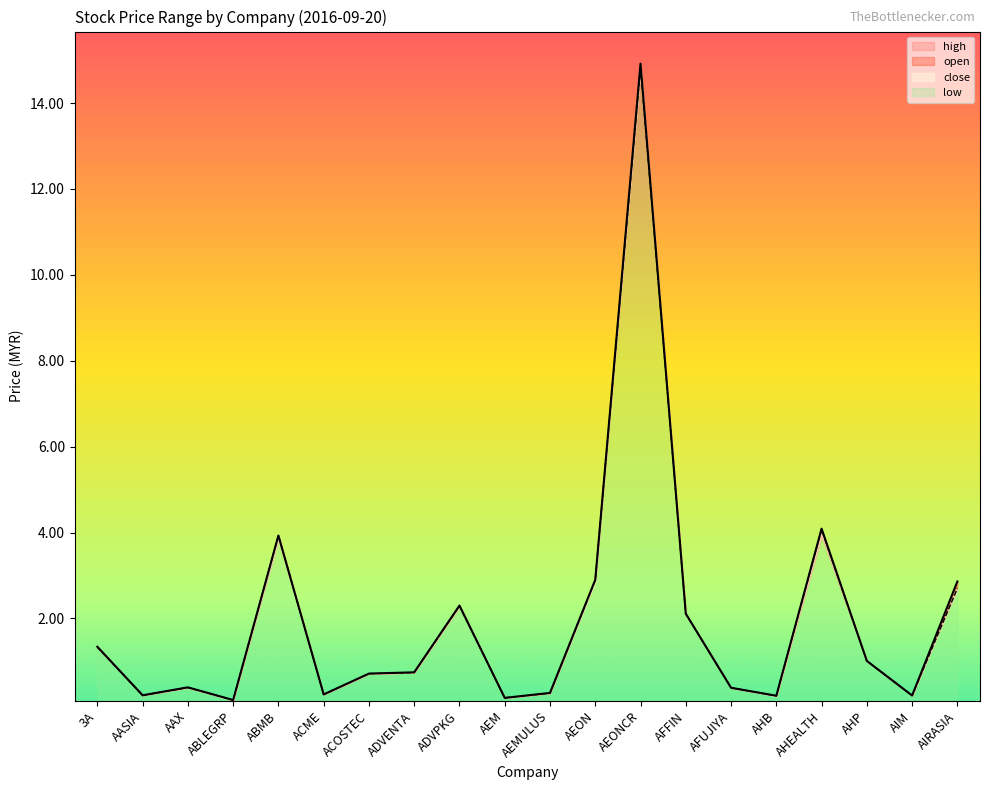

Count the number of categories in the chart.

20